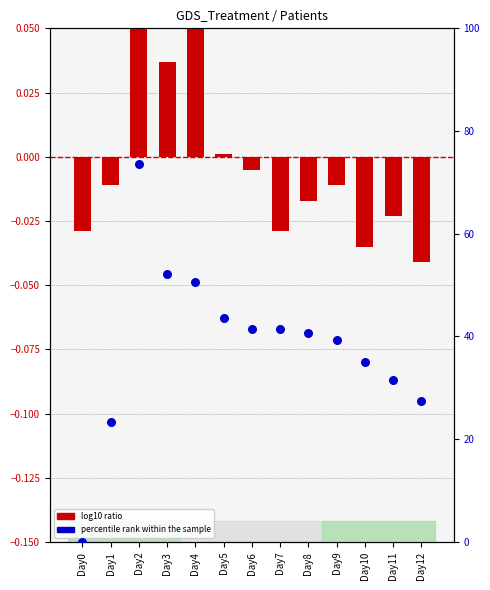

Which series has the widest spread of Y values?

percentile rank within the sample